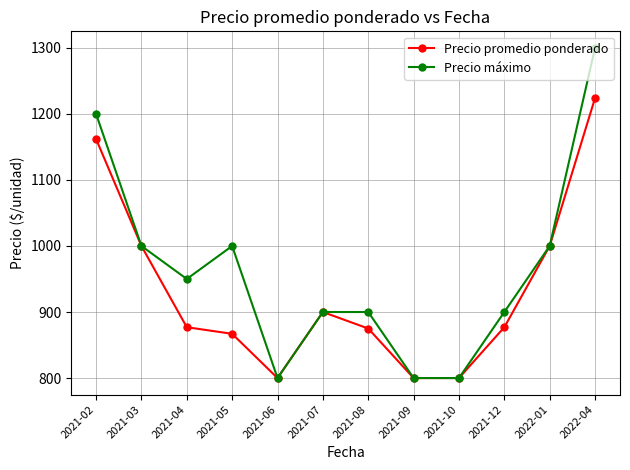

What is the minimum value shown in the chart?

800